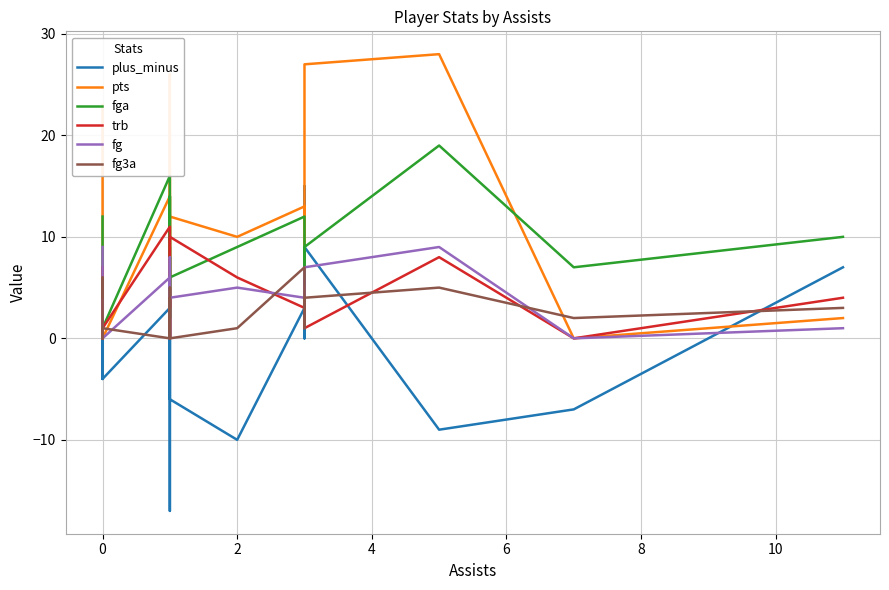

How many lines are shown in the chart?

6